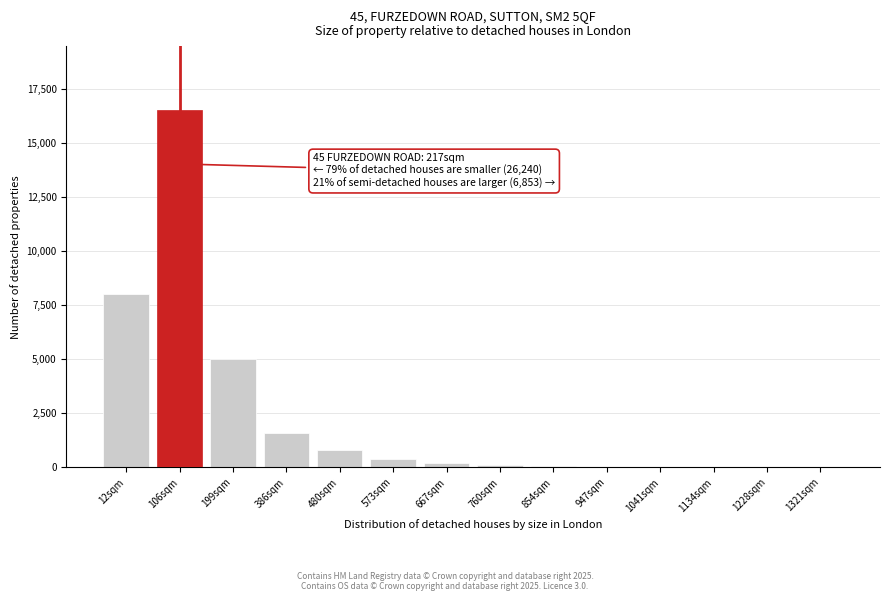

What is the sum of all values?

32719